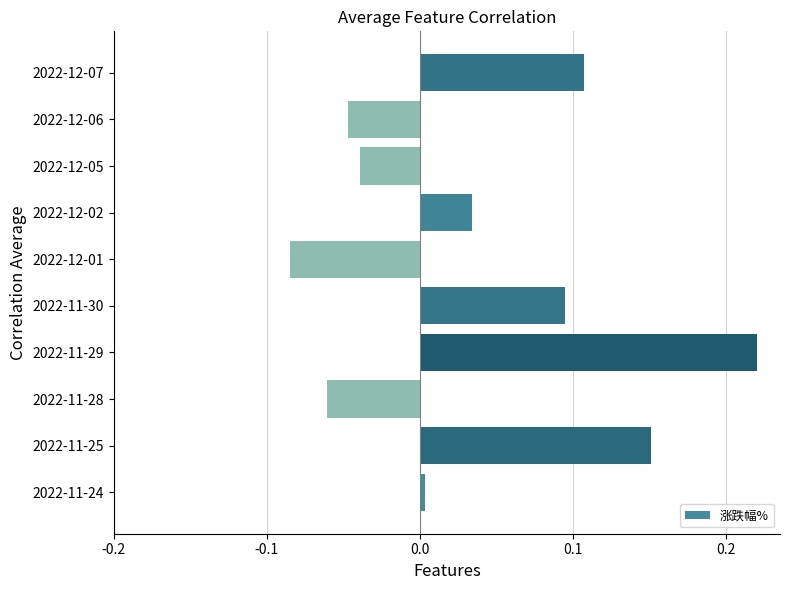

What is the sum of all values?

0.4